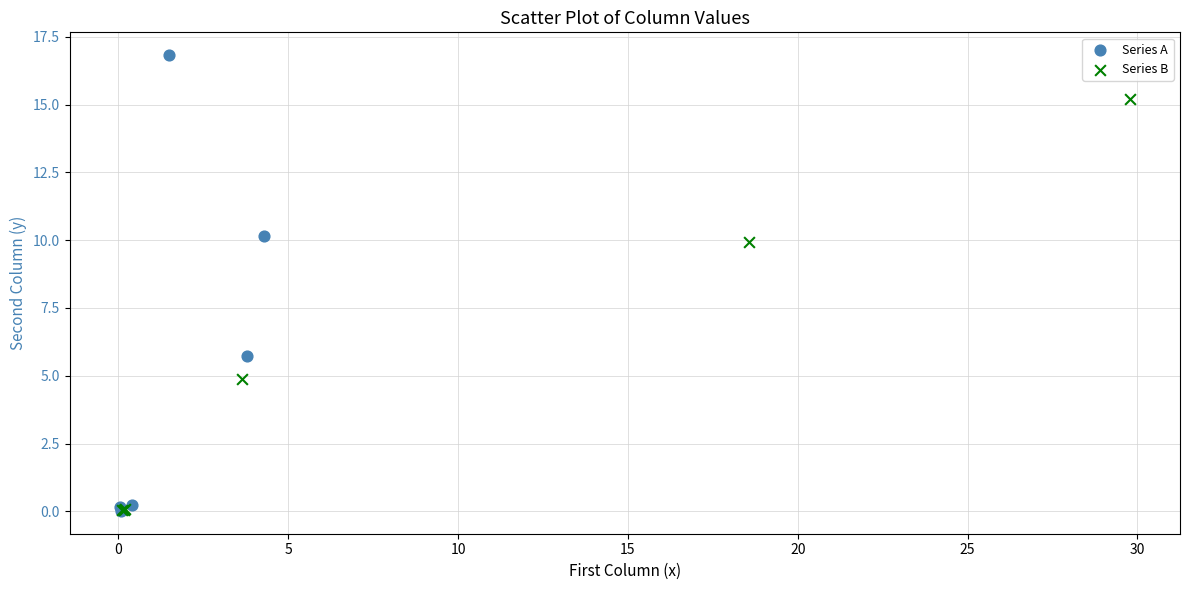

Which series has the widest spread of Y values?

Series A